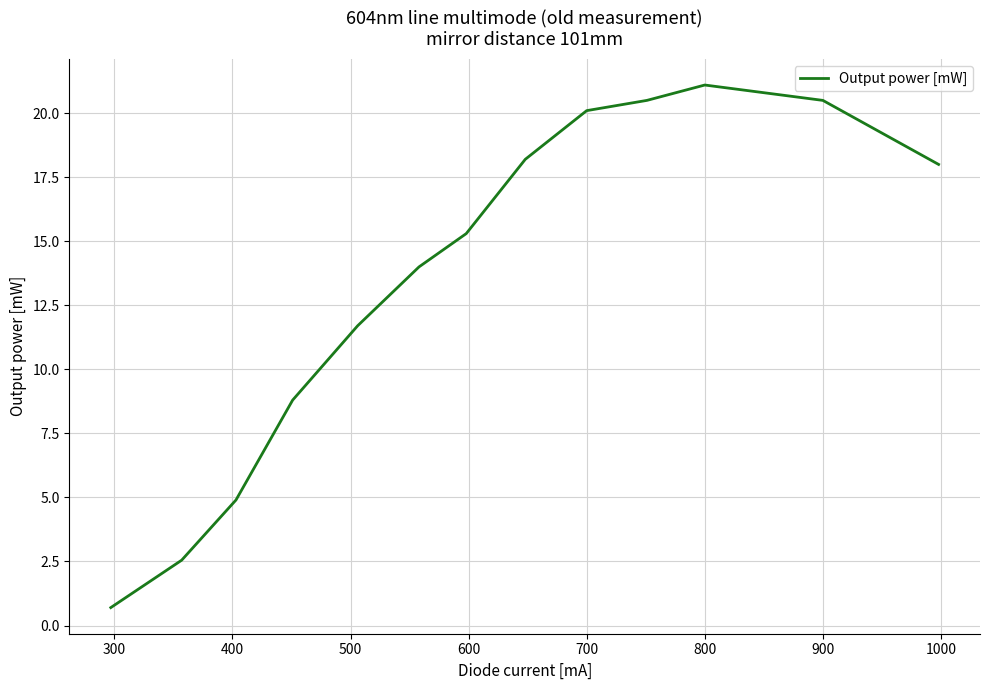

What is the difference between the maximum and minimum values?

20.4